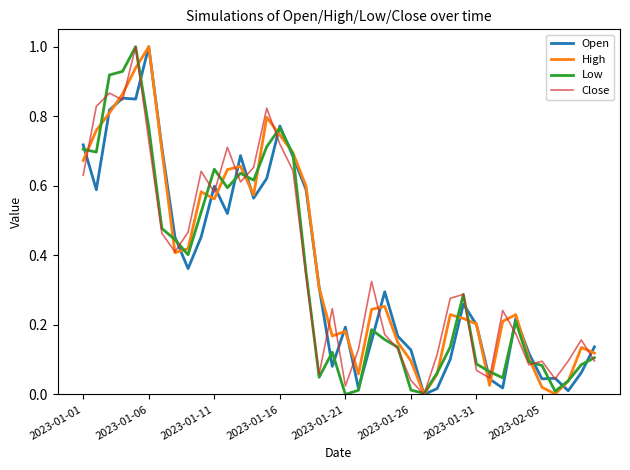

What is the greatest value displayed?

1.0